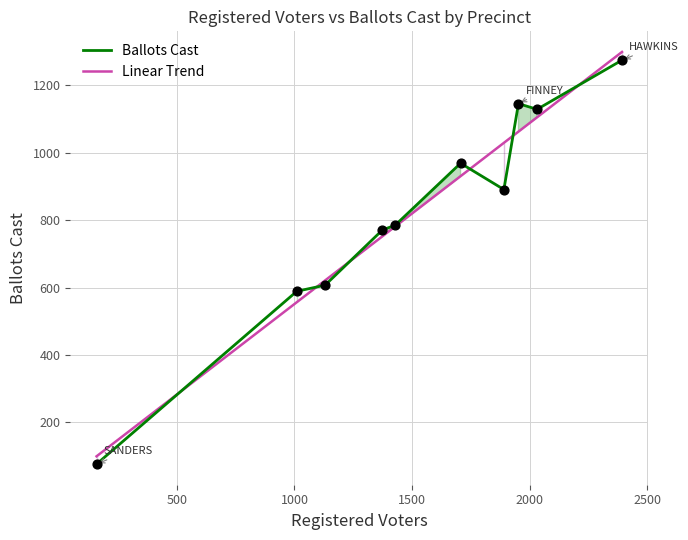

Which series contains the lowest Y value?

Ballots Cast